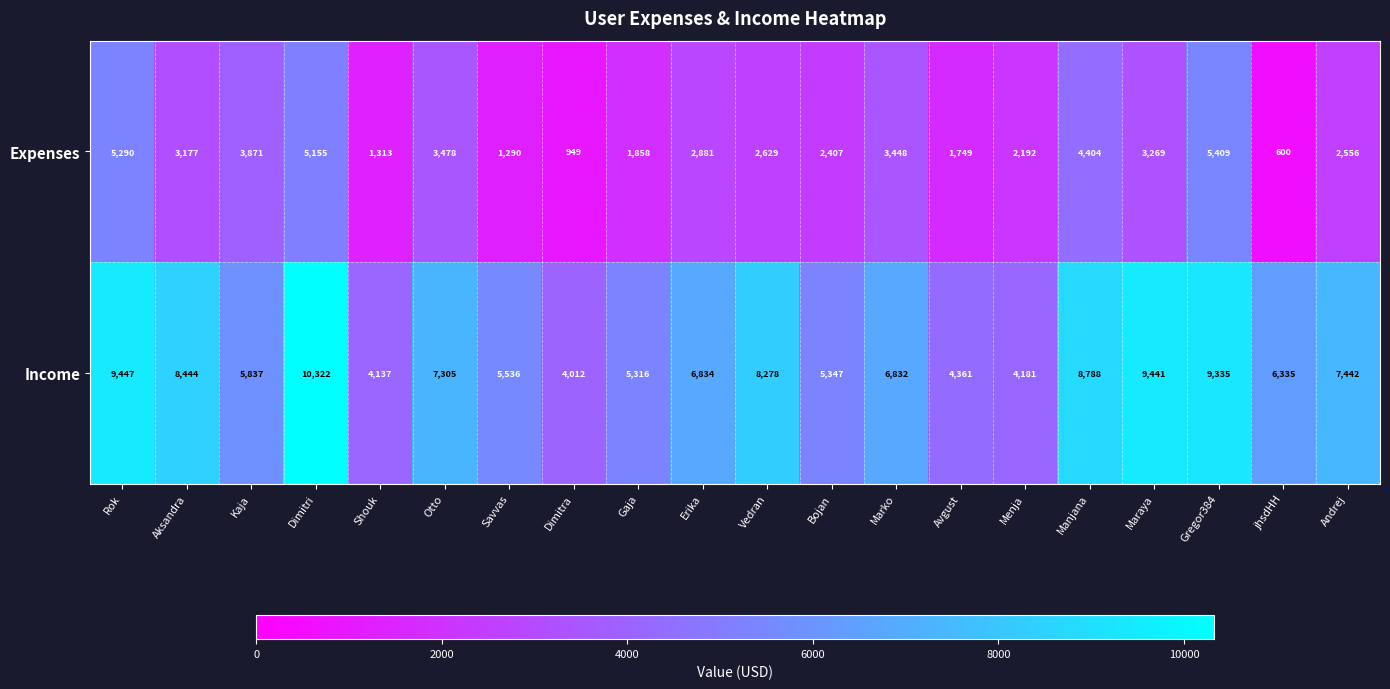

How many series are shown in this chart?

2